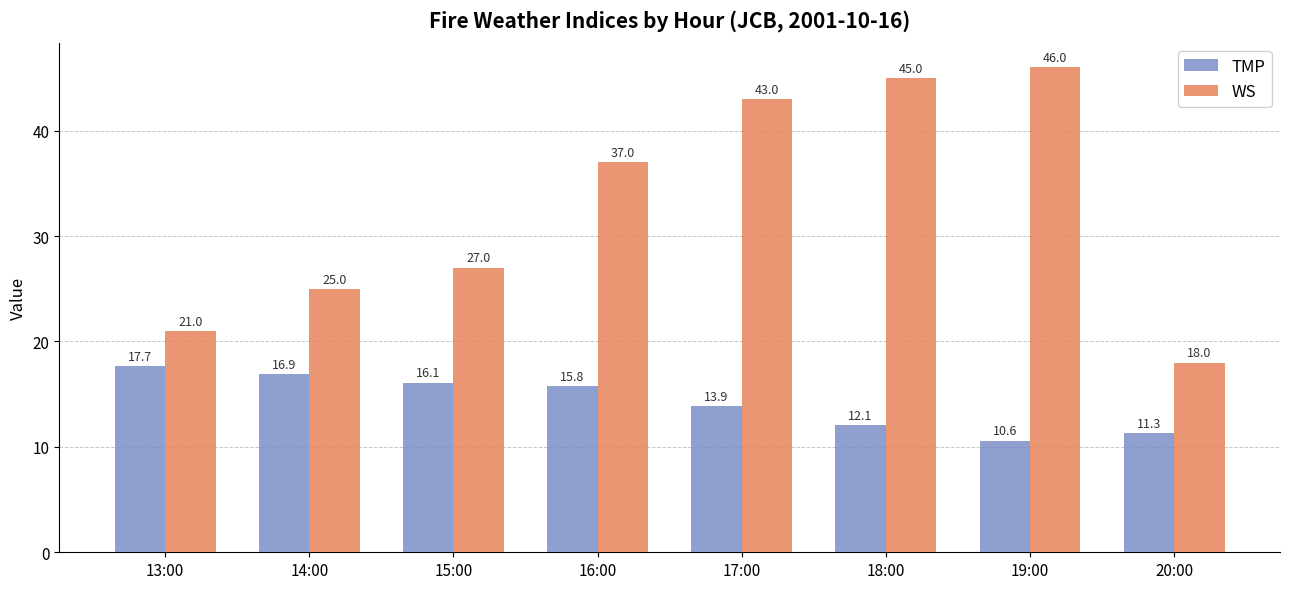

True or false: WS has a value of 23.4 at 18:00.

False